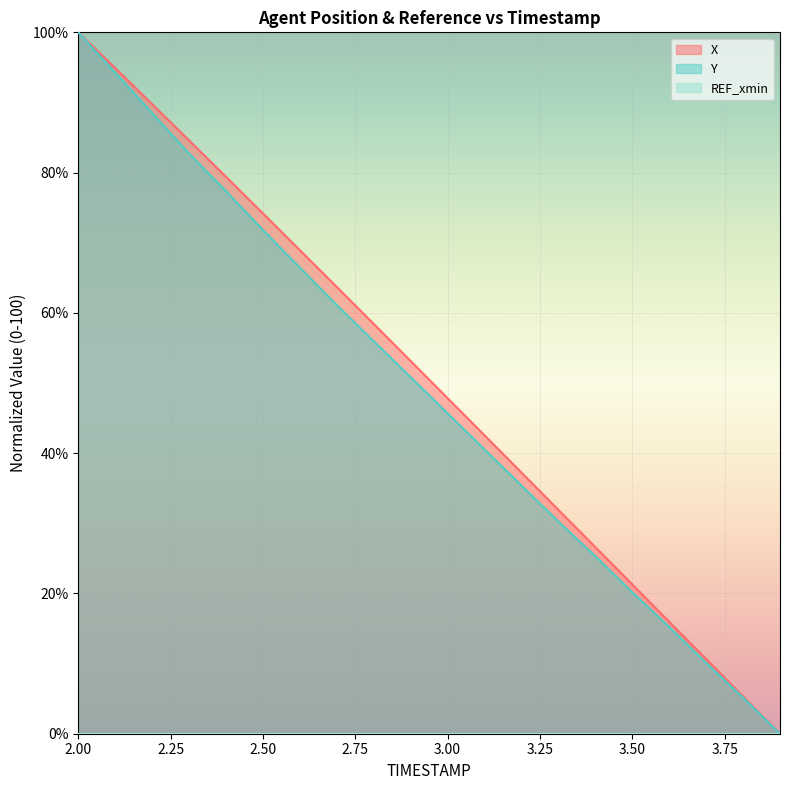

The Y series shows 22.2 at 3.6. True or false?

False